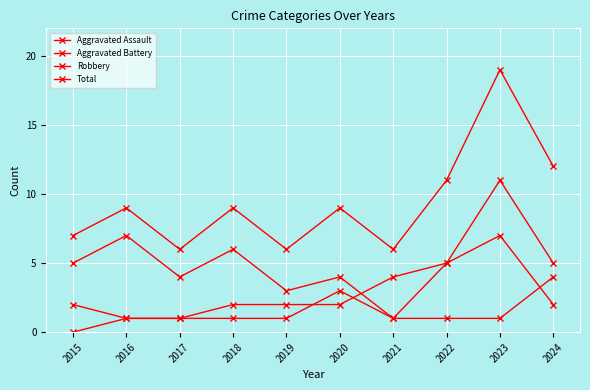

What value does the Aggravated Battery series have at 2015?

2